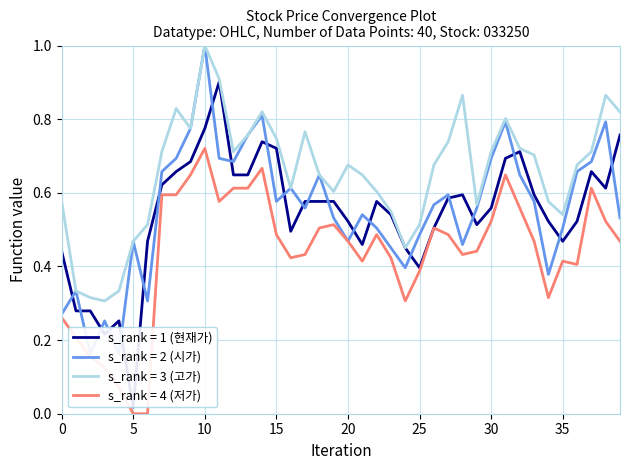

How many distinct data groups are displayed?

4